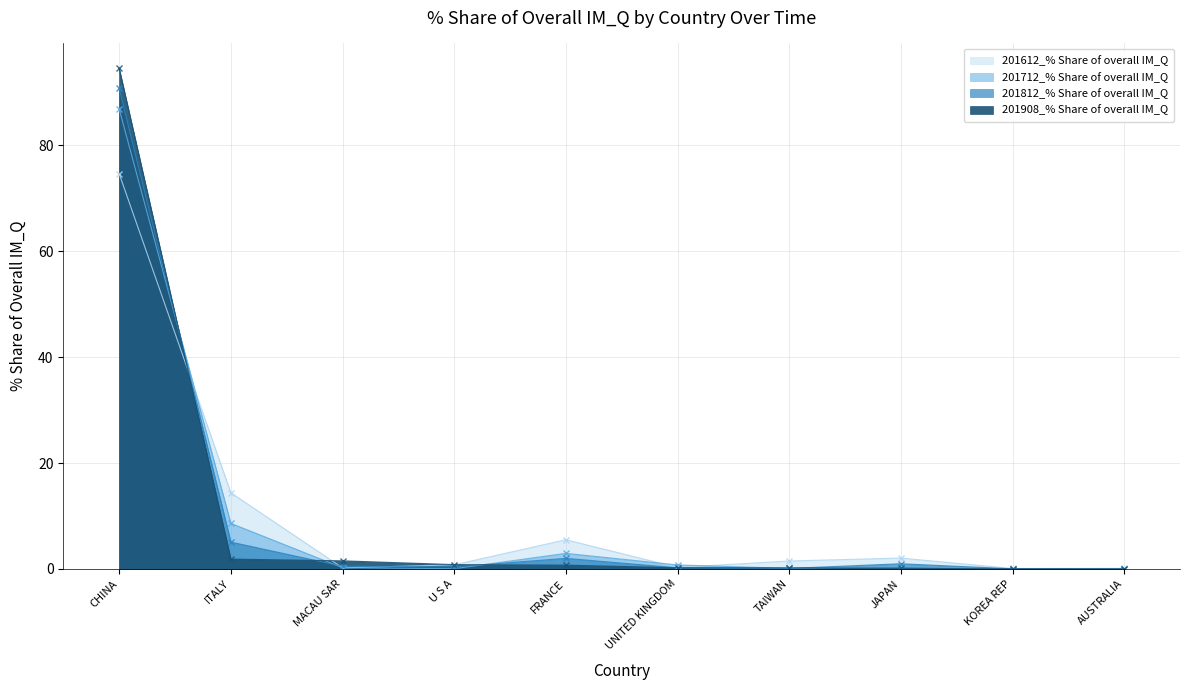

How many times do 201712_% Share of overall IM_Q and 201812_% Share of overall IM_Q cross each other?

4